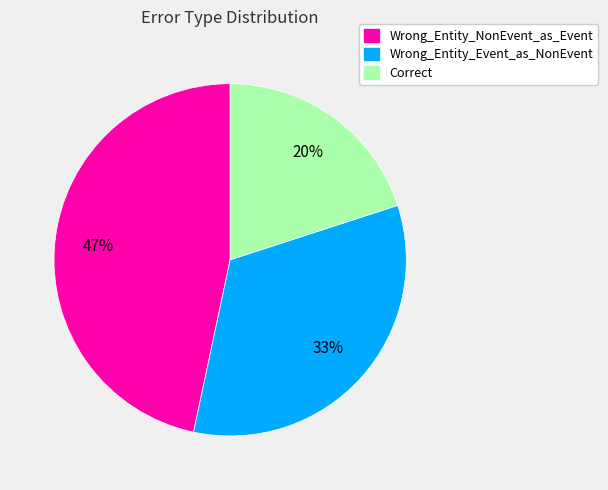

To the nearest percent, what percentage of the pie is Wrong_Entity_NonEvent_as_Event?

47%